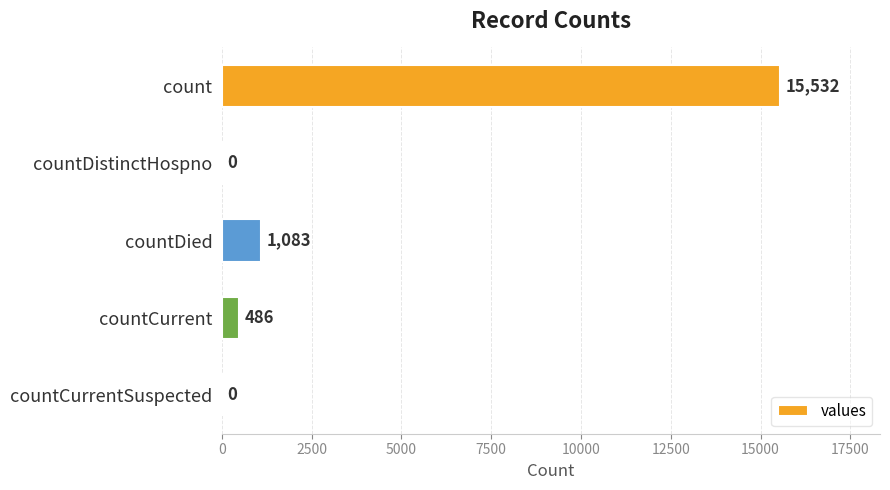

True or false: the data shows 23109 at count.

False